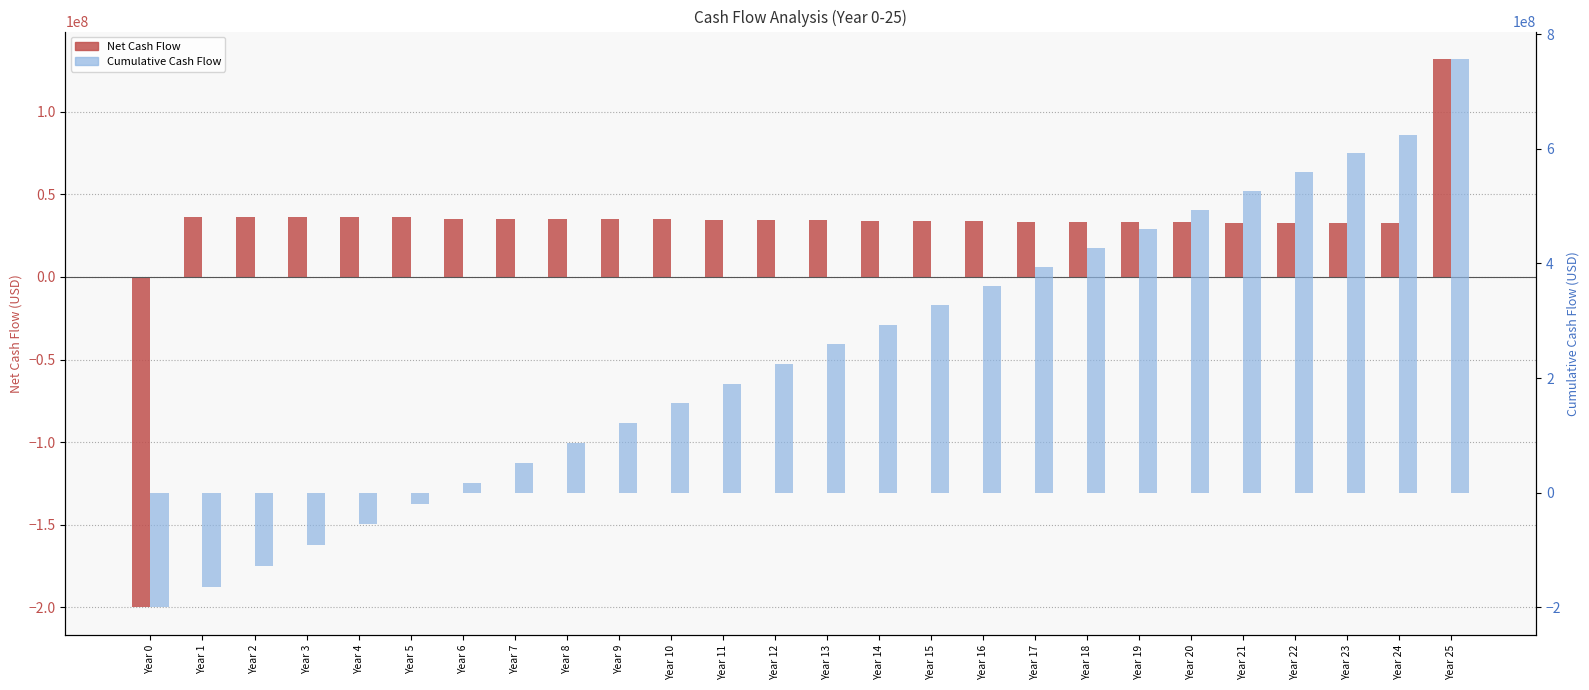

What are all the series names shown in the legend?

Net Cash Flow, Cumulative Cash Flow